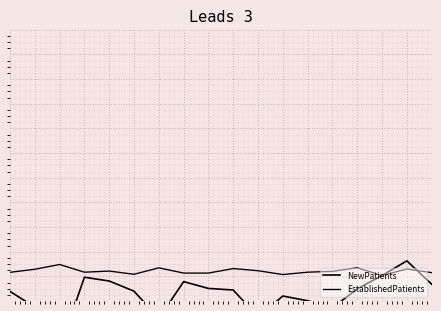

Which category has the lowest value across all series?

2